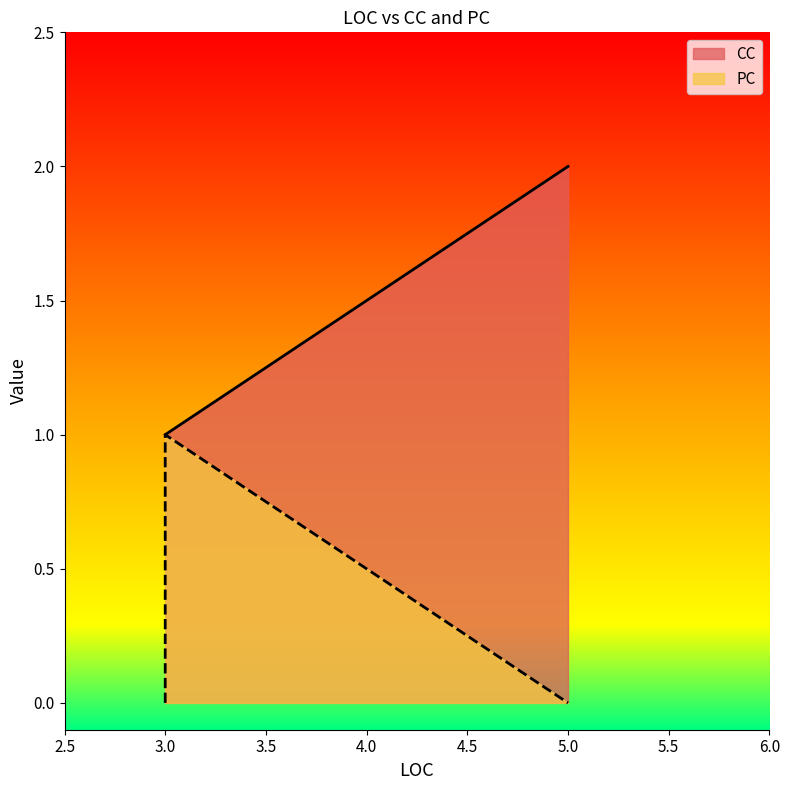

True or false: PC and CC cross at least once.

False